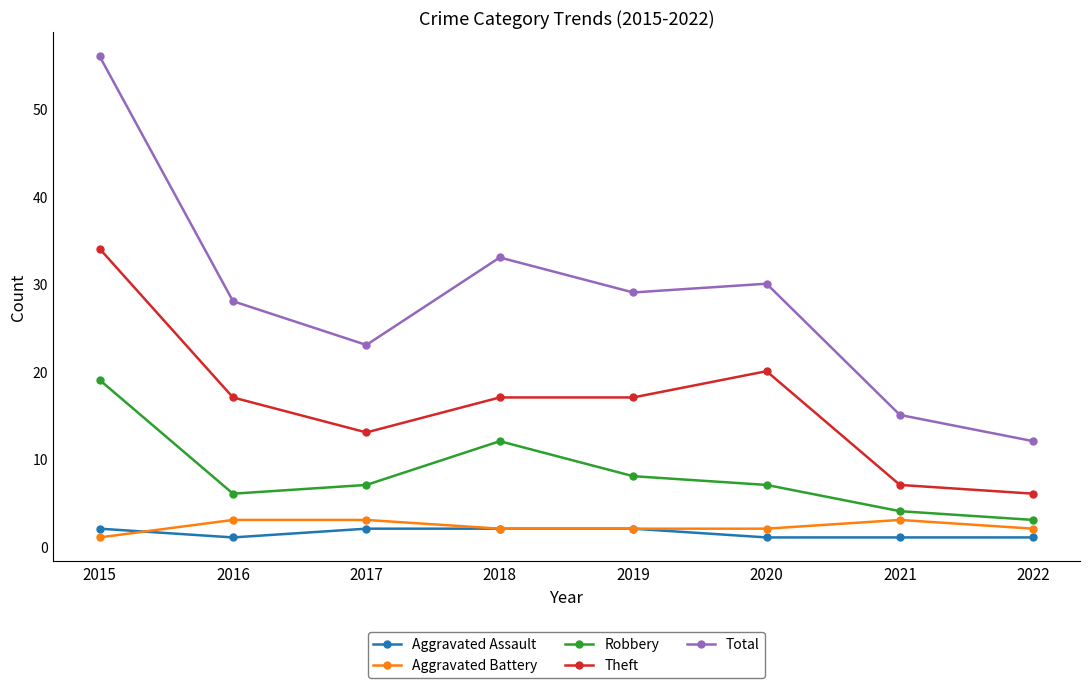

At which label is Robbery closest to 11?

2018